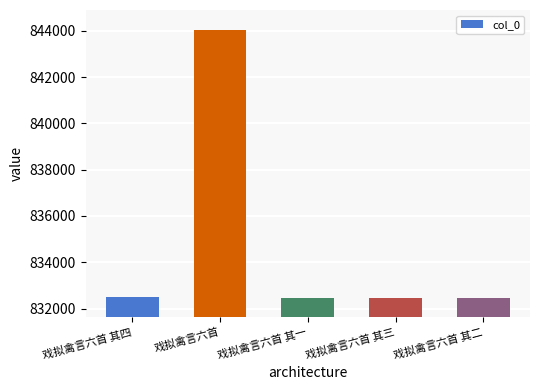

What is the greatest value displayed?

844050